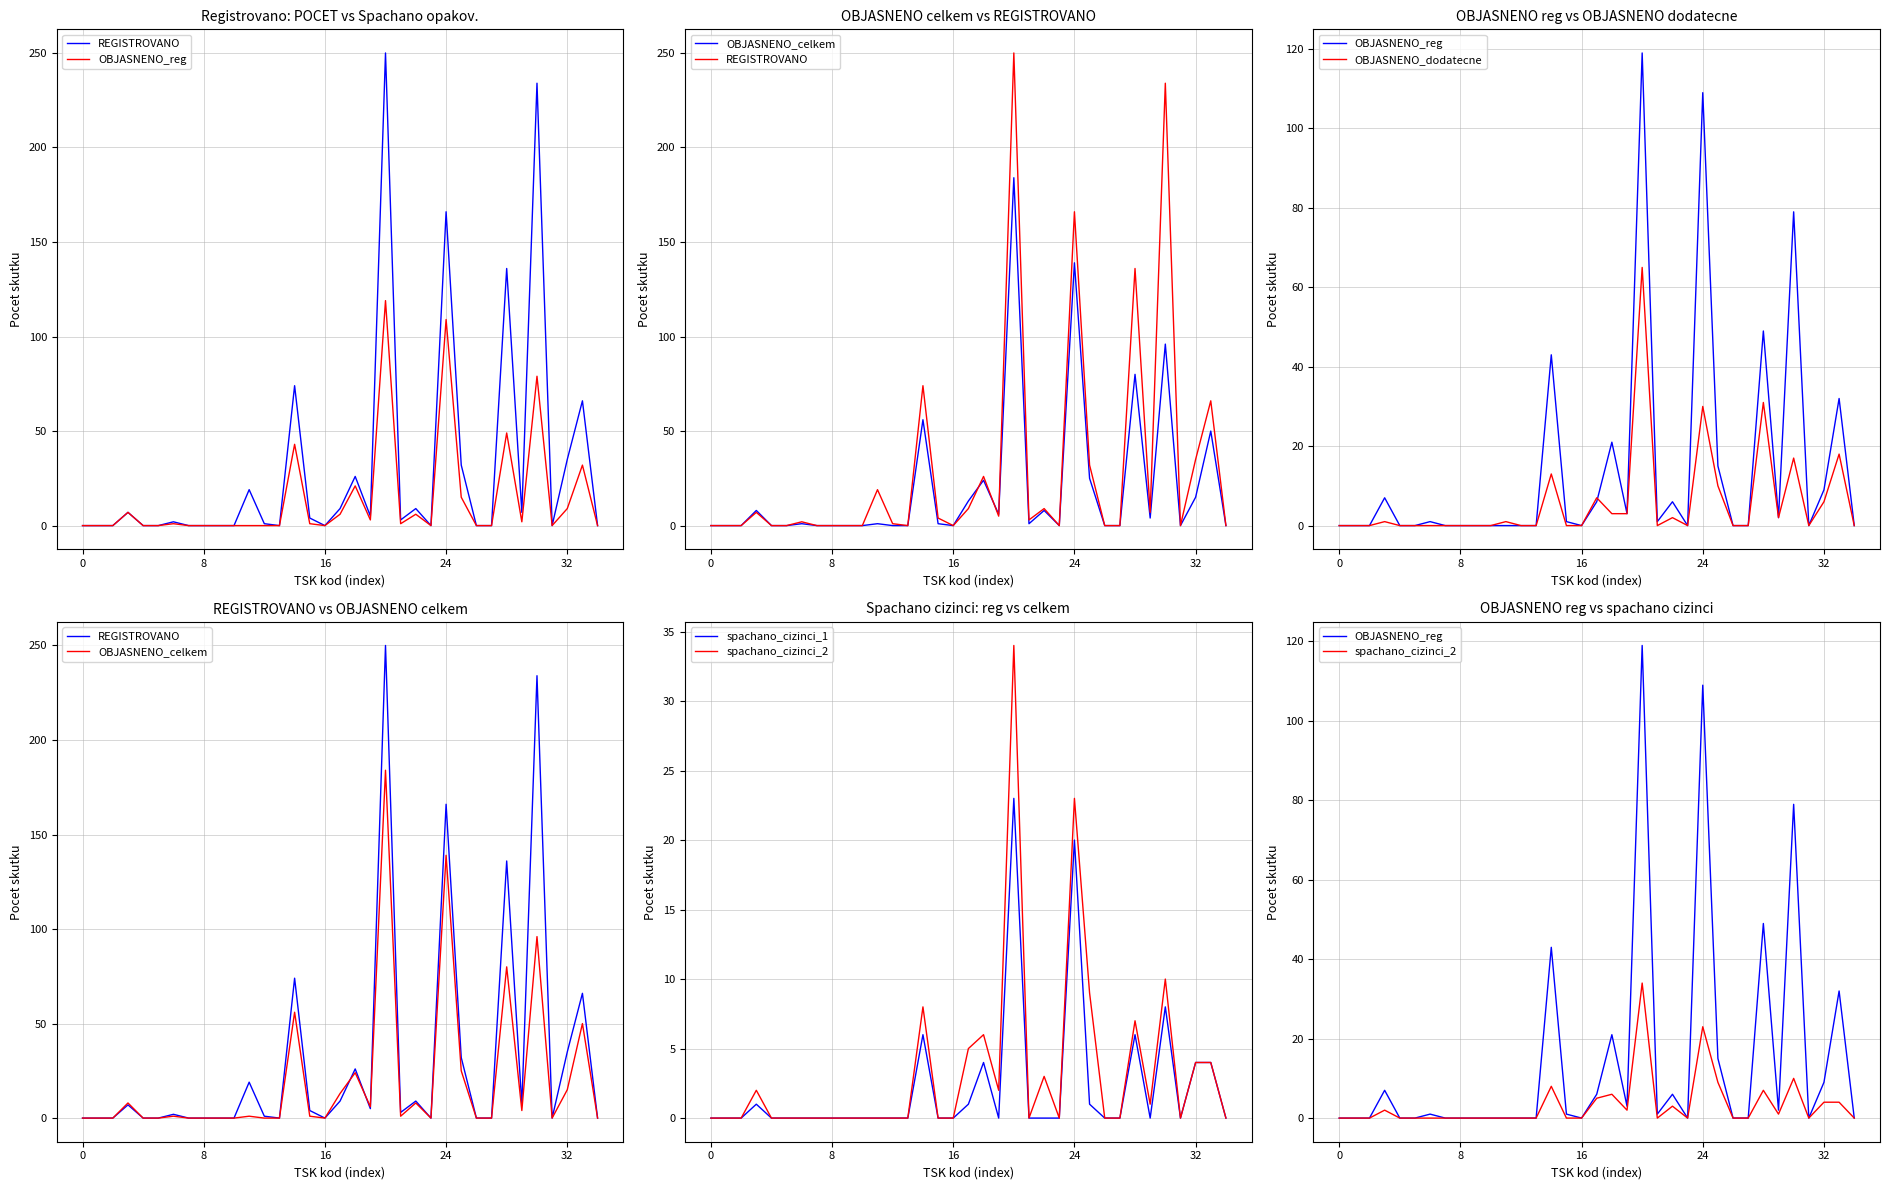

True or false: REGISTROVANO and spachano_cizinci_2 intersect in this chart.

False